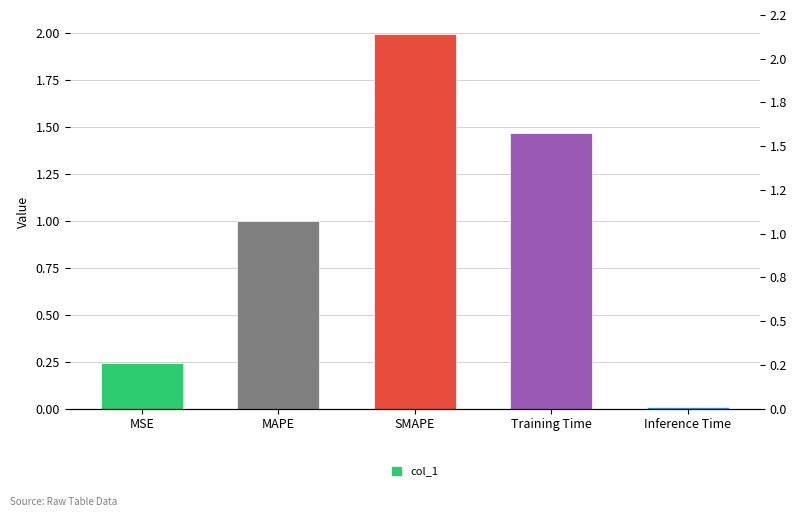

How many bars are there in total?

5